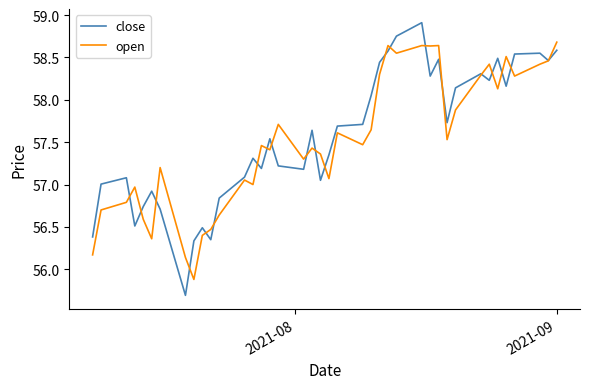

List the series in order of their peak value, highest first.

close, open